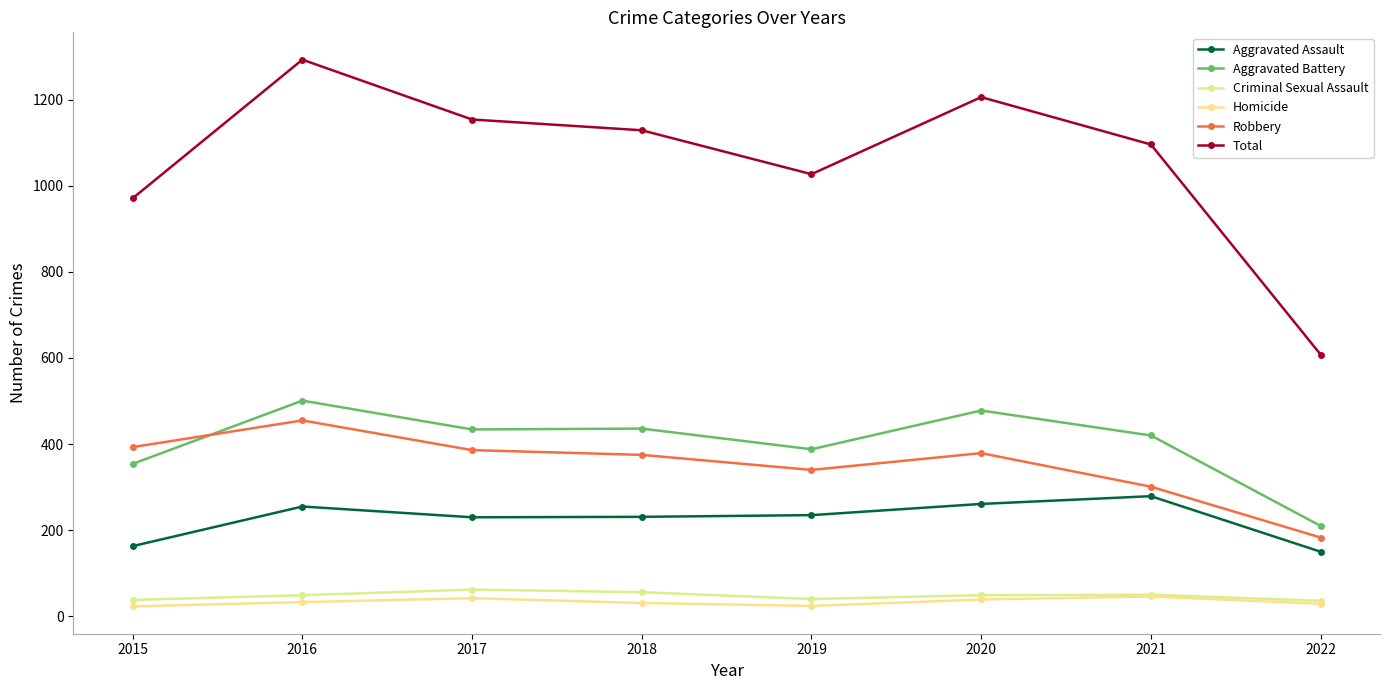

Which category has the lowest value in the Aggravated Assault series?

2022